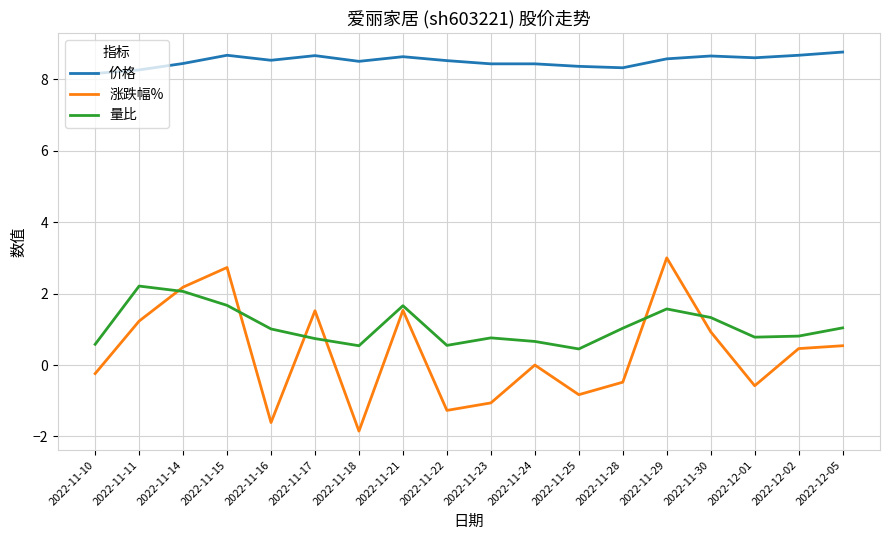

How many lines are shown in the chart?

3